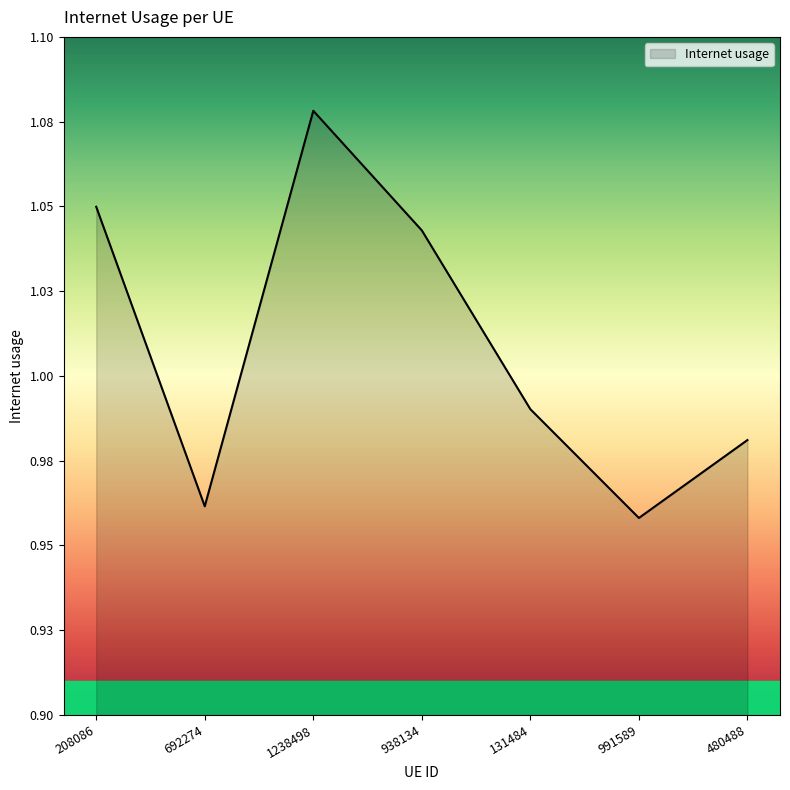

Is this an area chart (filled region under the line)?

Yes